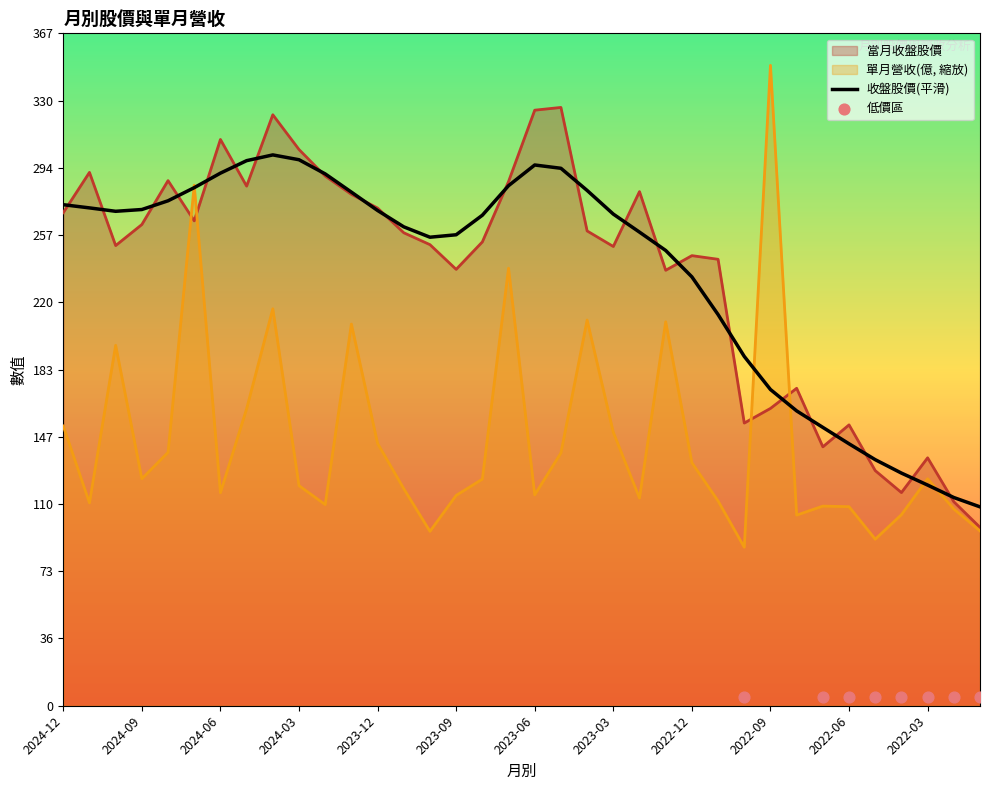

What is the total value across all series at 2024-11?

402.4